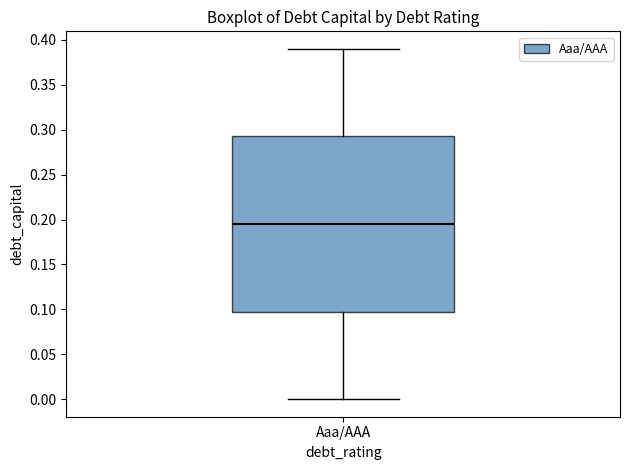

Where does the median line of the box for Aaa/AAA sit on the y-axis? The values are not printed on the chart, so give them approximately, as read against the axis.

0.195